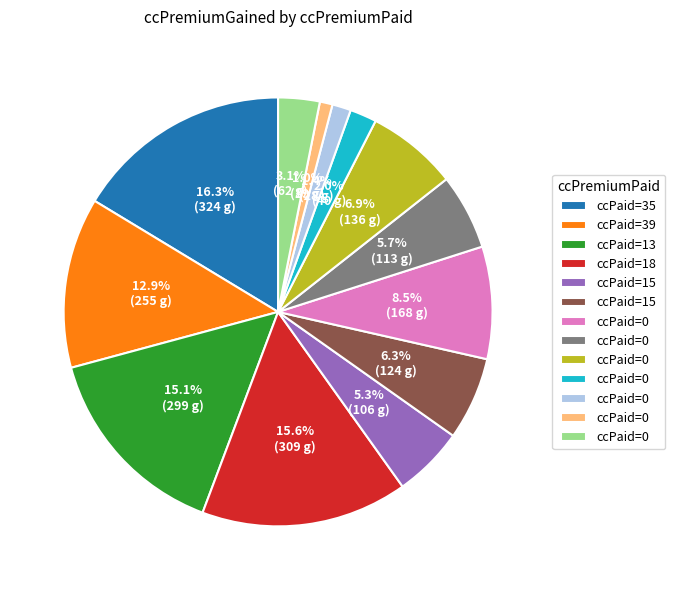

How many slices are in this pie chart?

13